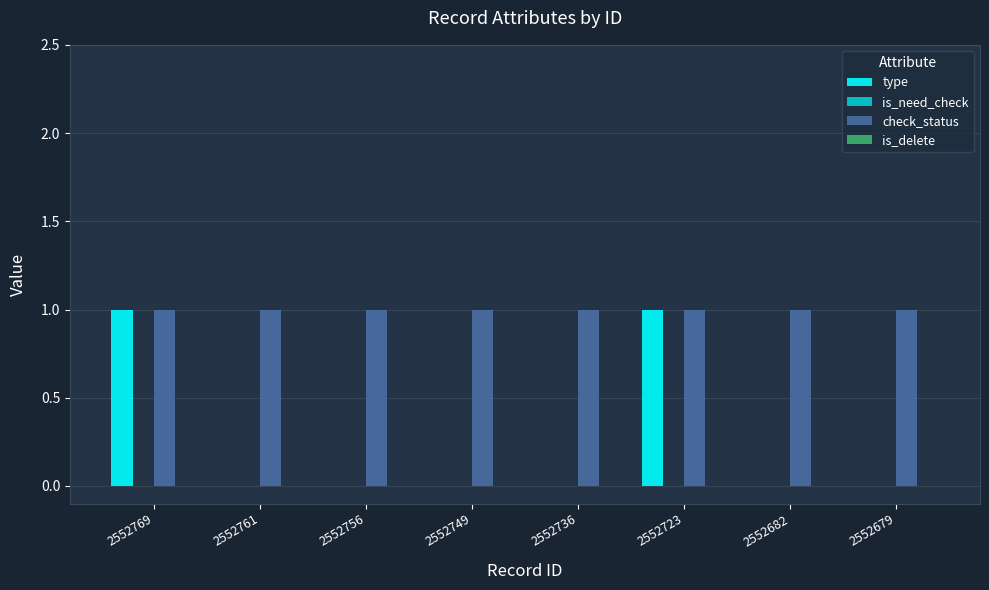

What is the sum of all check_status values?

8